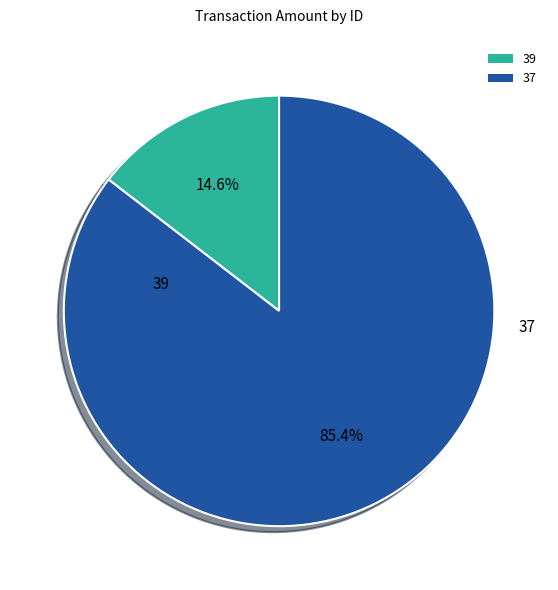

Between 39 and 37, which is larger?

37